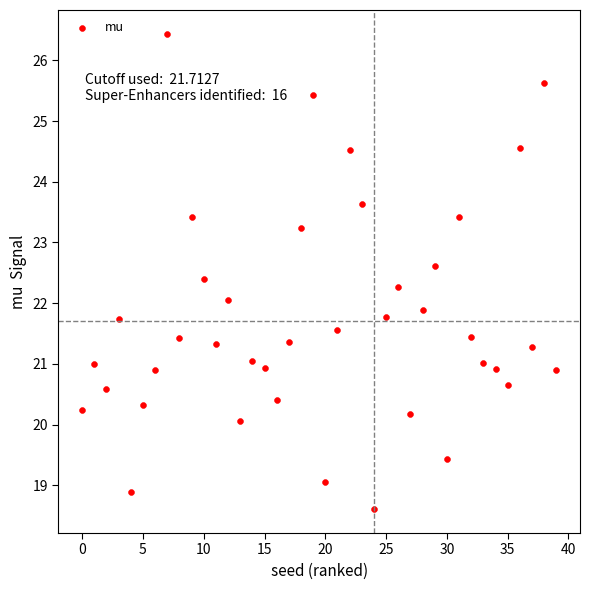

What is the range of Y values (max minus min)?

7.8